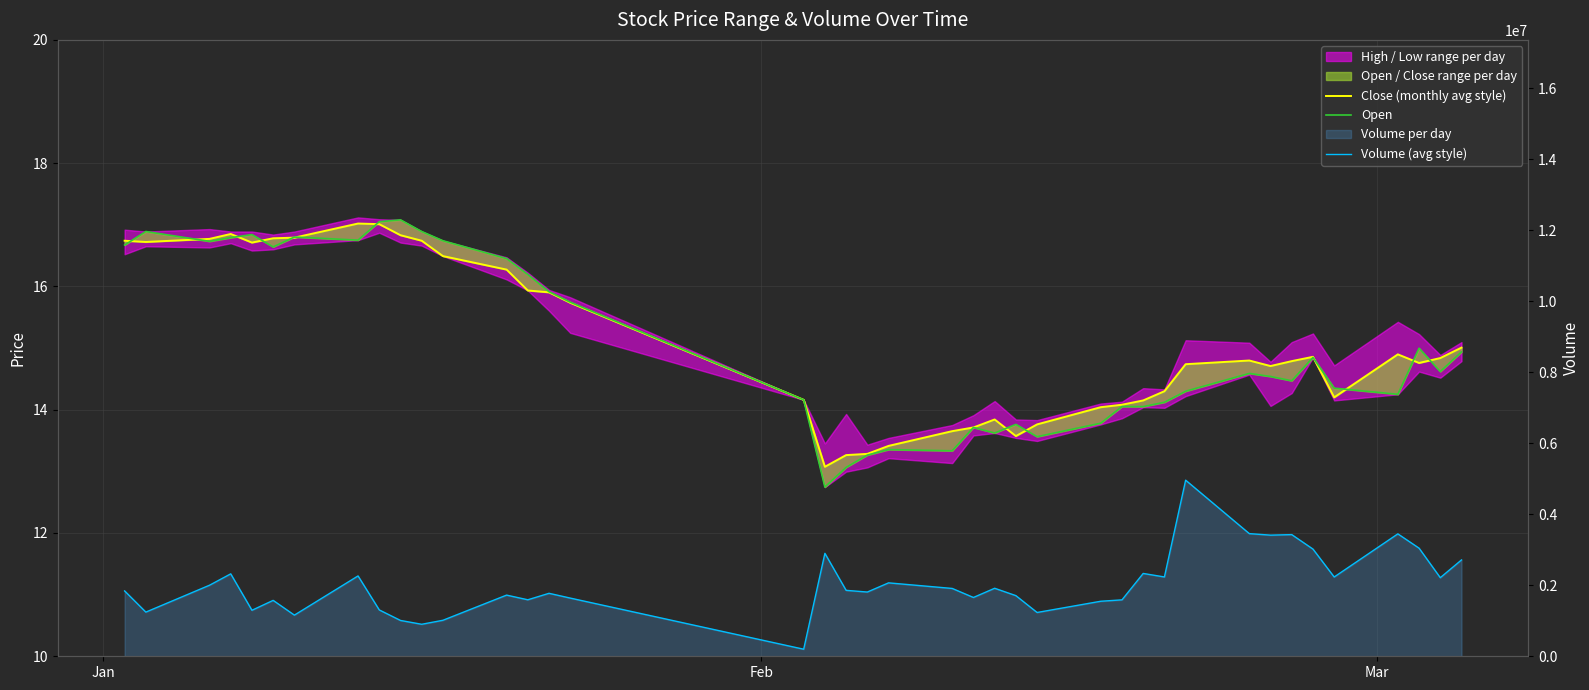

Which series has the widest spread of values?

Volume (avg style)